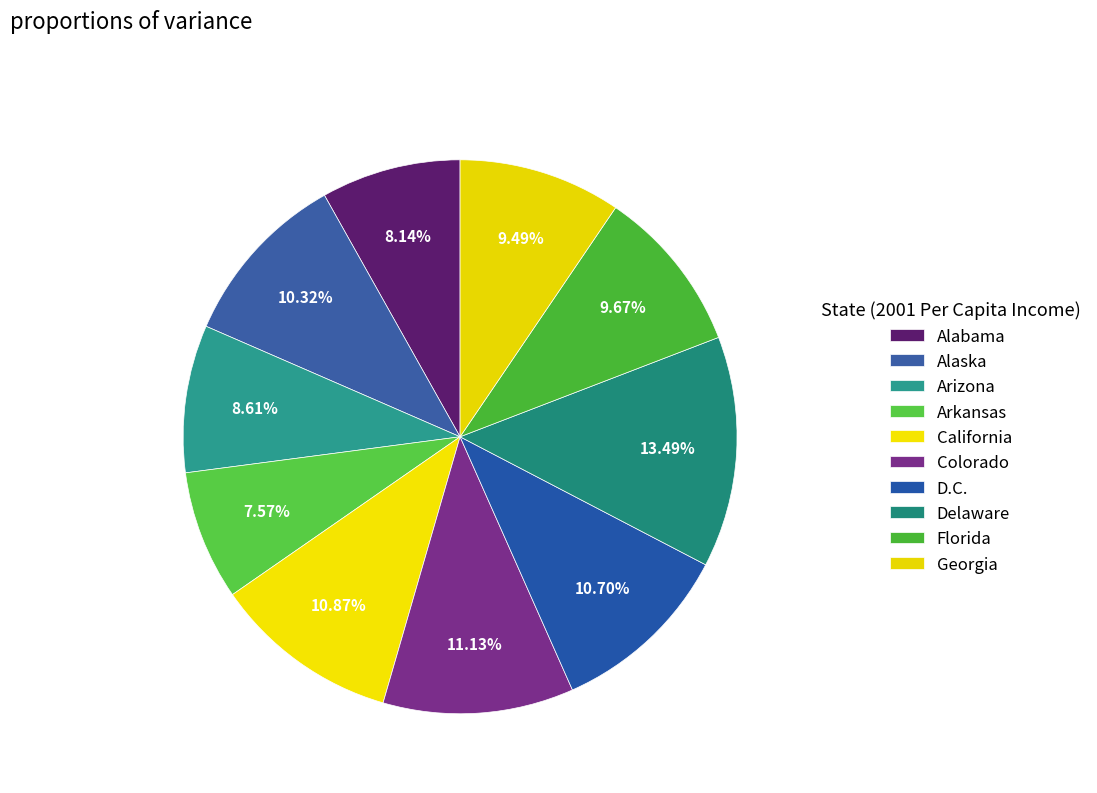

Which slice is the smallest?

Arkansas